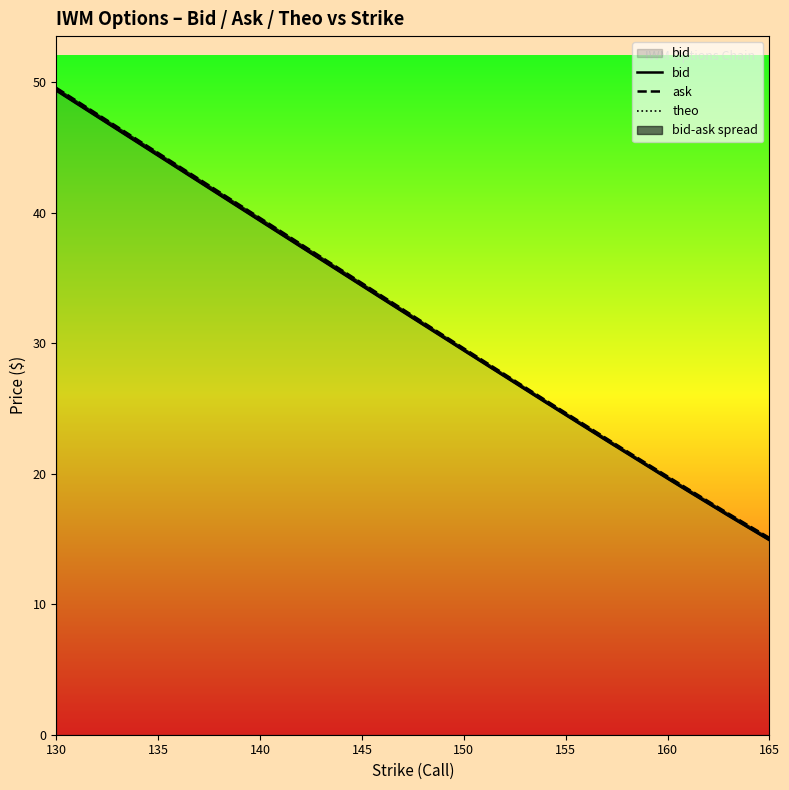

What position from the left is 145?

4